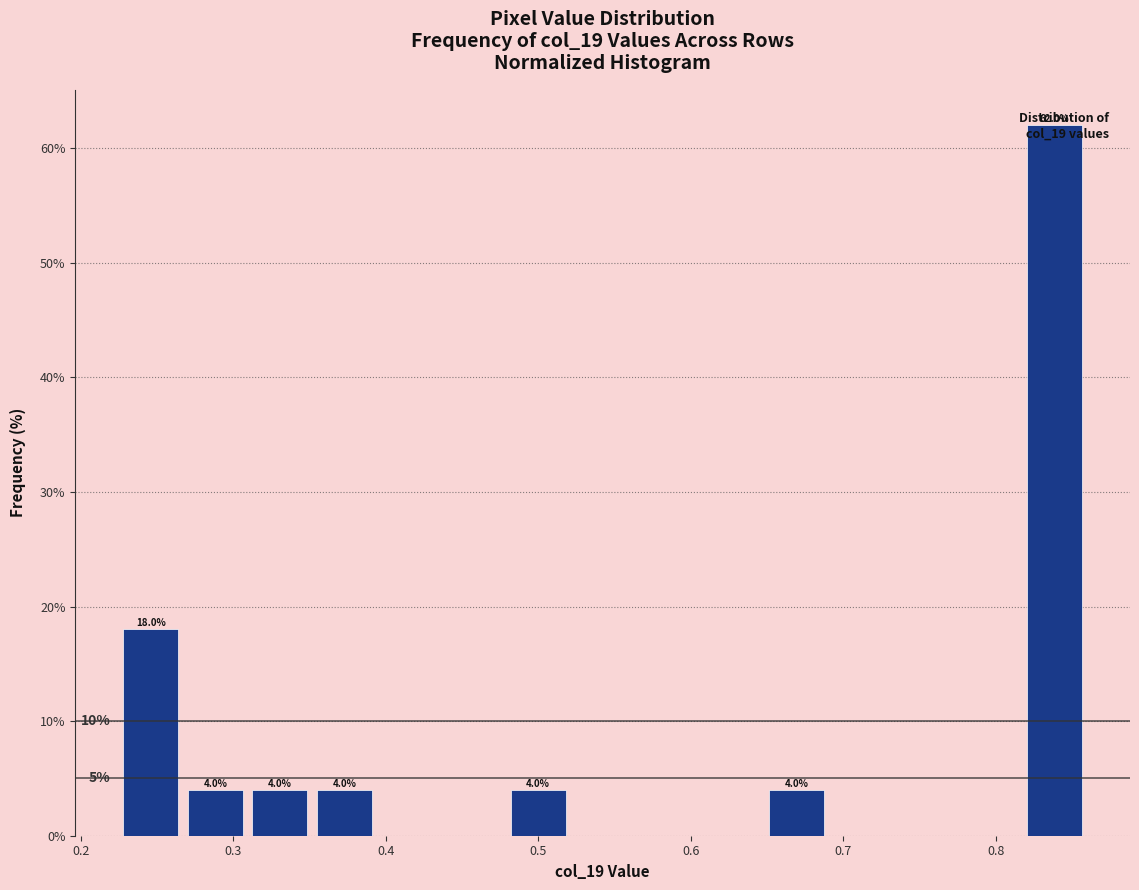

Which range on the x-axis has the tallest bar?

0.82 to 0.86